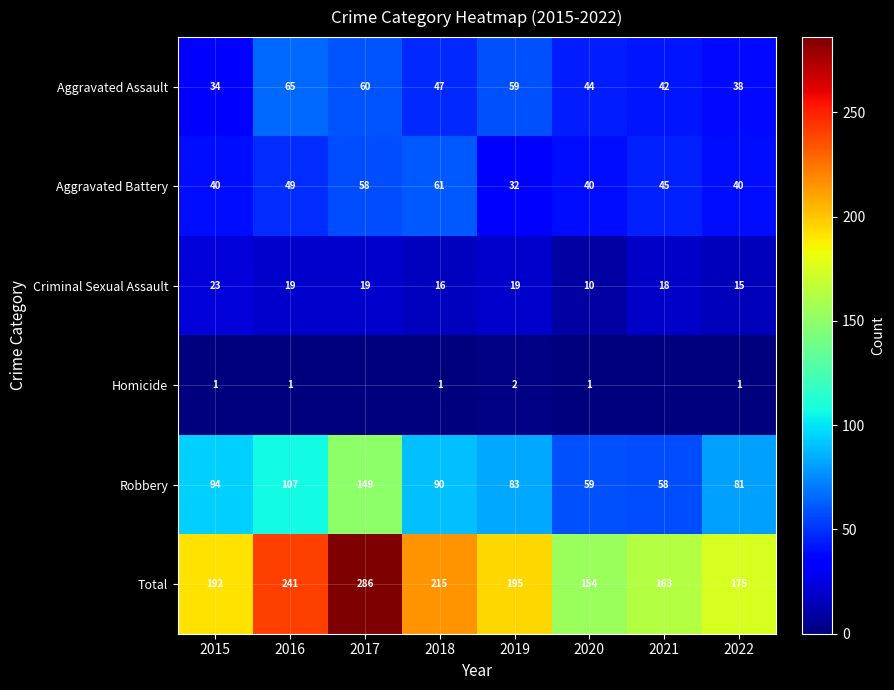

How many data points does each series have?

8